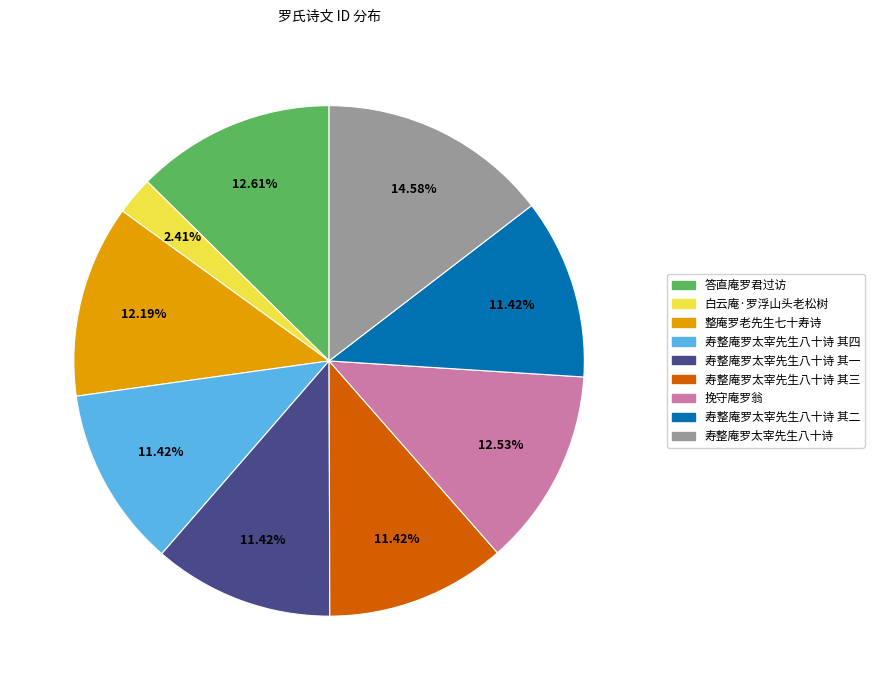

Does any single category account for the majority?

No